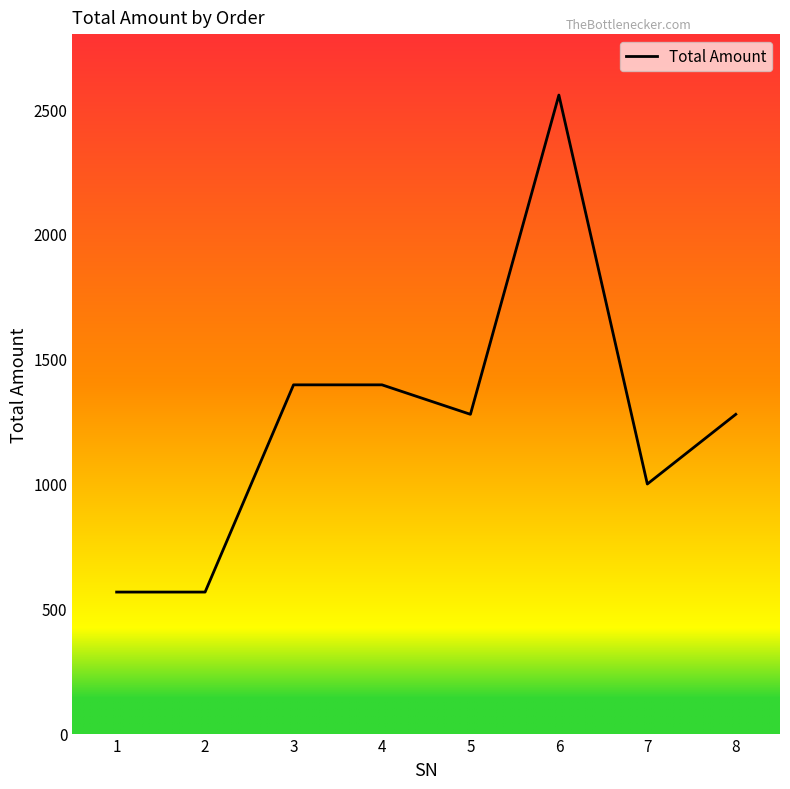

What is the difference between the maximum and minimum values?

1989.5